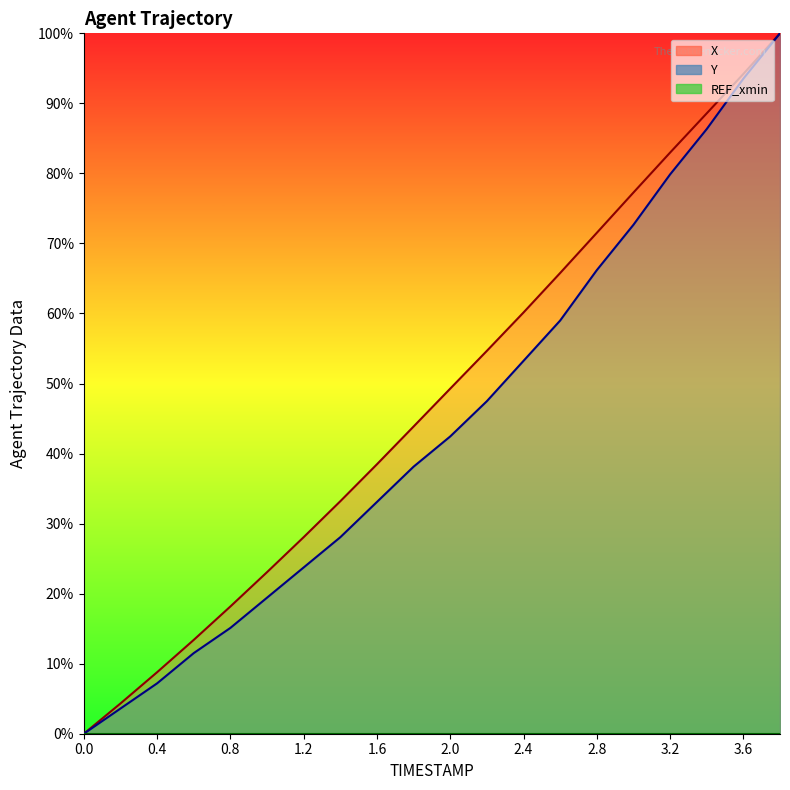

At which category is the sum across all series the highest?

3.8